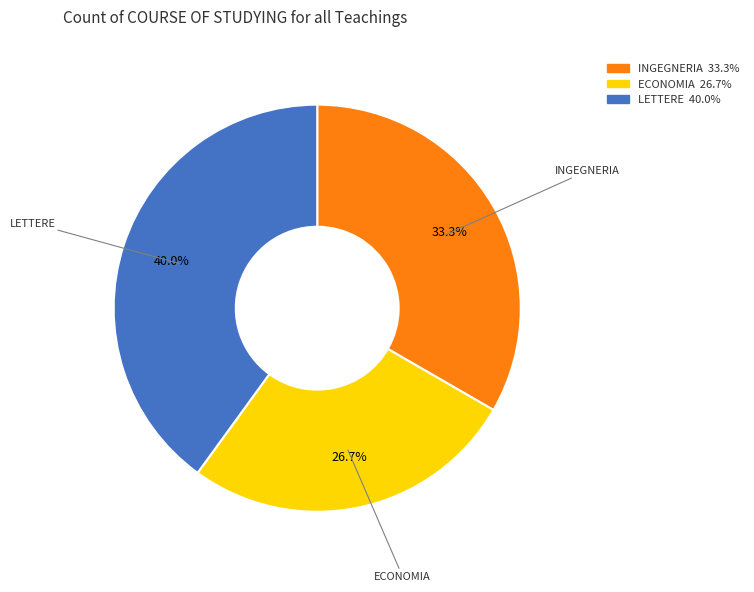

Does any single category account for the majority?

No